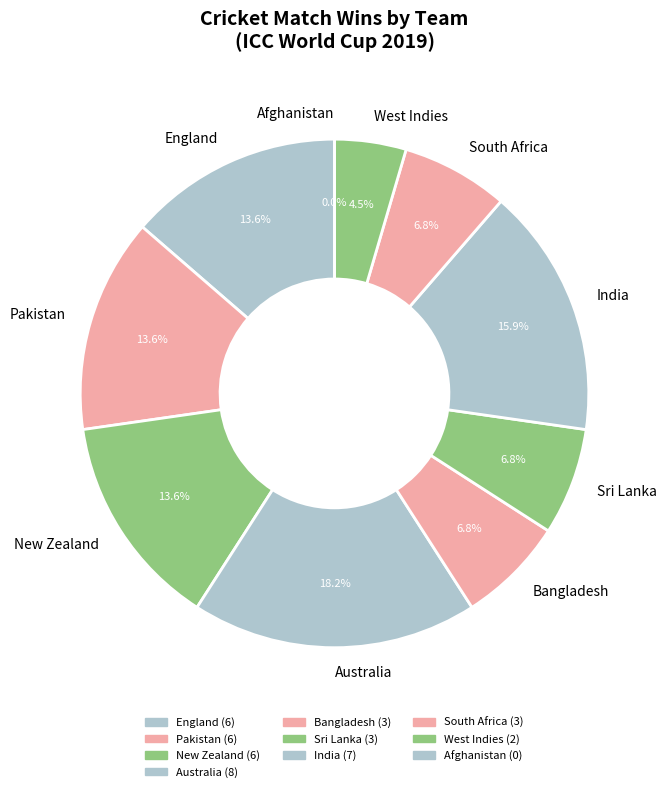

To the nearest percent, what is the average slice percentage?

10%